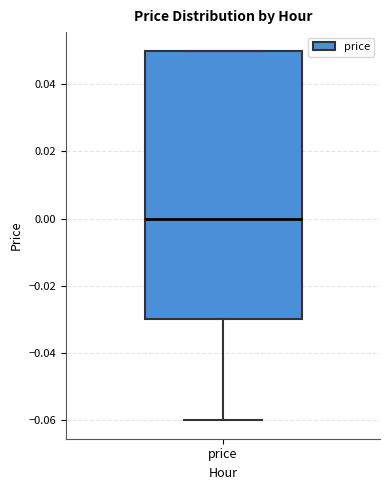

Transcribe this box plot: give where the median line is, the range the box spans, and where the two whiskers end, as read against the y-axis. The values are not printed on the chart, so give them approximately, as read against the axis.

median 0.00, box -0.03 to 0.05, whiskers -0.06 to 0.05